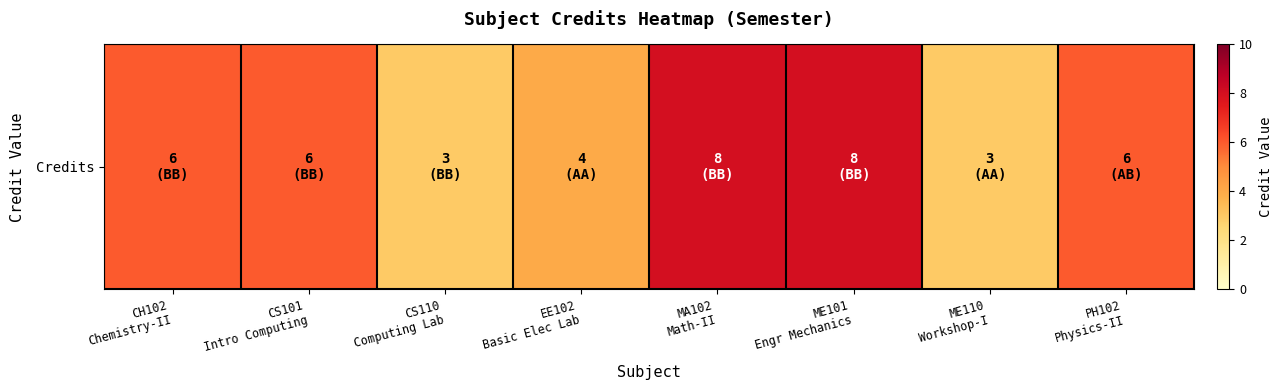

Reading left to right, extract all data points from this chart.

CH102
Chemistry-II=6	CS101
Intro Computing=6	CS110
Computing Lab=3	EE102
Basic Elec Lab=4	MA102
Math-II=8	ME101
Engr Mechanics=8	ME110
Workshop-I=3	PH102
Physics-II=6